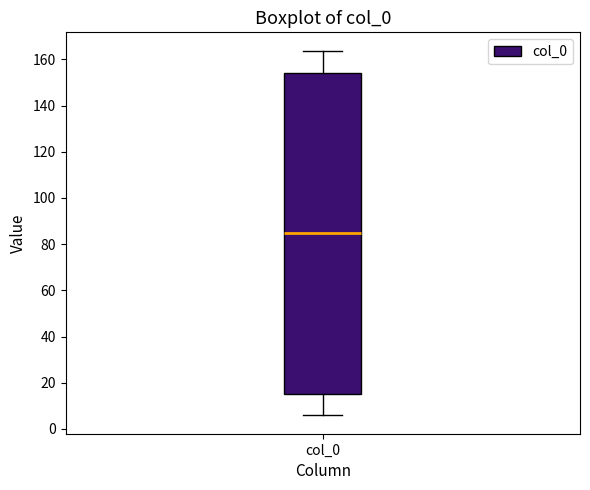

Read this box plot against the y-axis: the position of the median line, the range covered by the box, and the ends of both whiskers. The values are not printed on the chart, so give them approximately, as read against the axis.

median 86, box 16 to 154, whiskers 6 to 164